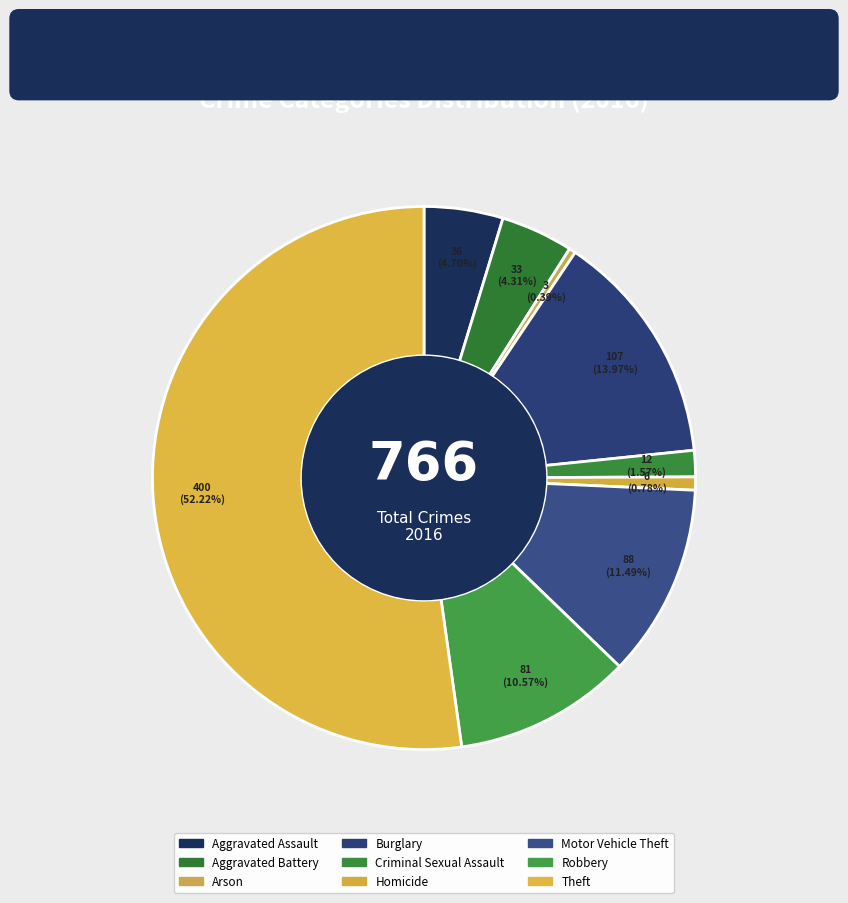

To the nearest percent, what percentage of the pie is Homicide?

1%